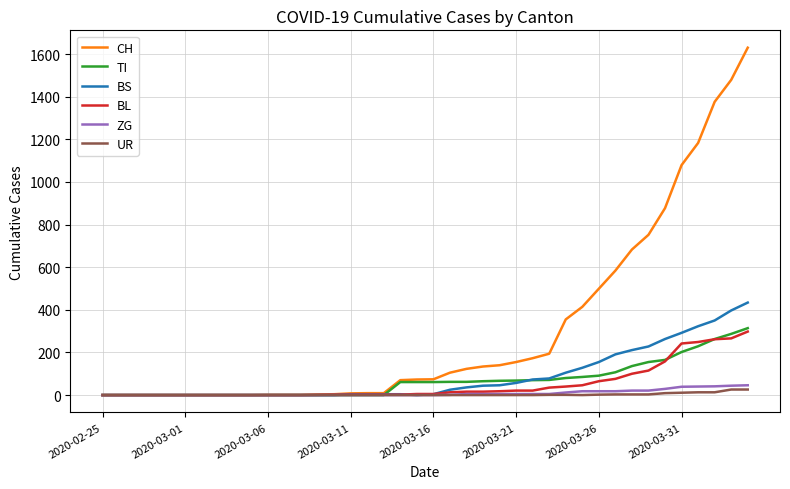

Which series has the largest range (max minus min)?

CH